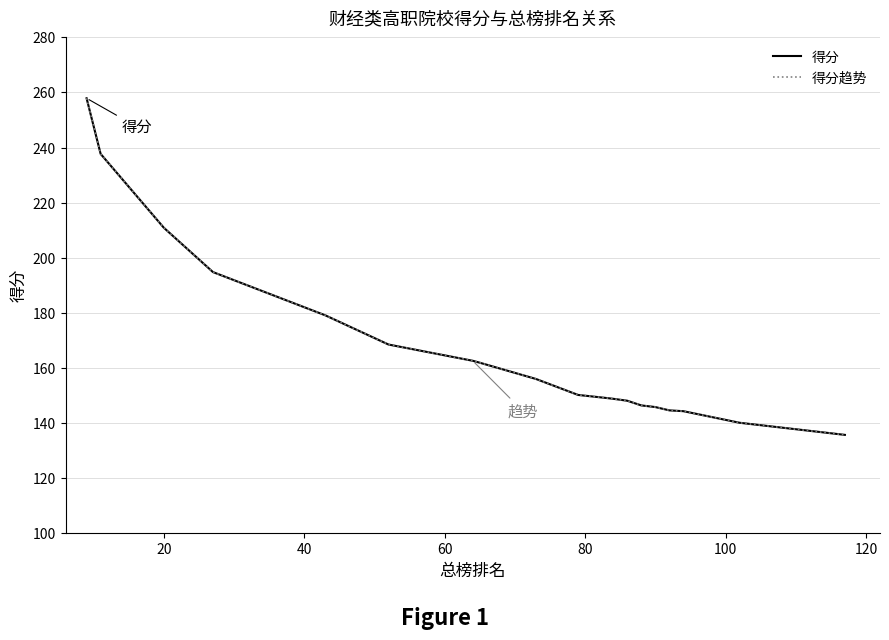

The value of 得分趋势 at 60 is 287.0. True or false?

False